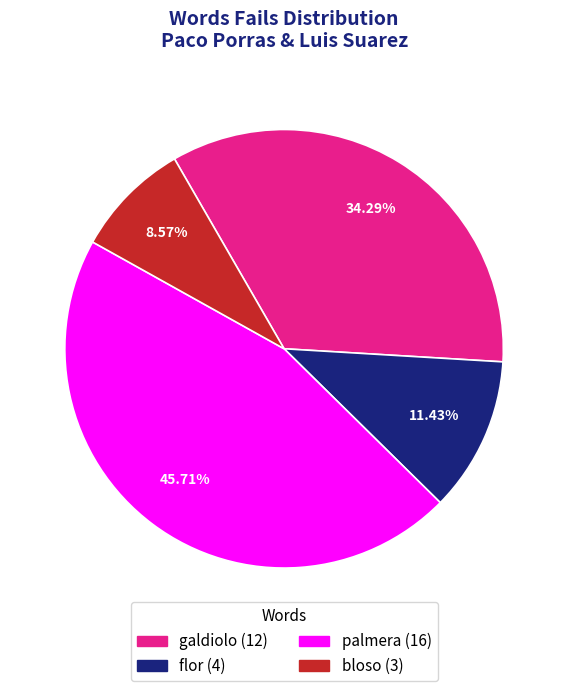

Which has a higher value, galdiolo or bloso?

galdiolo